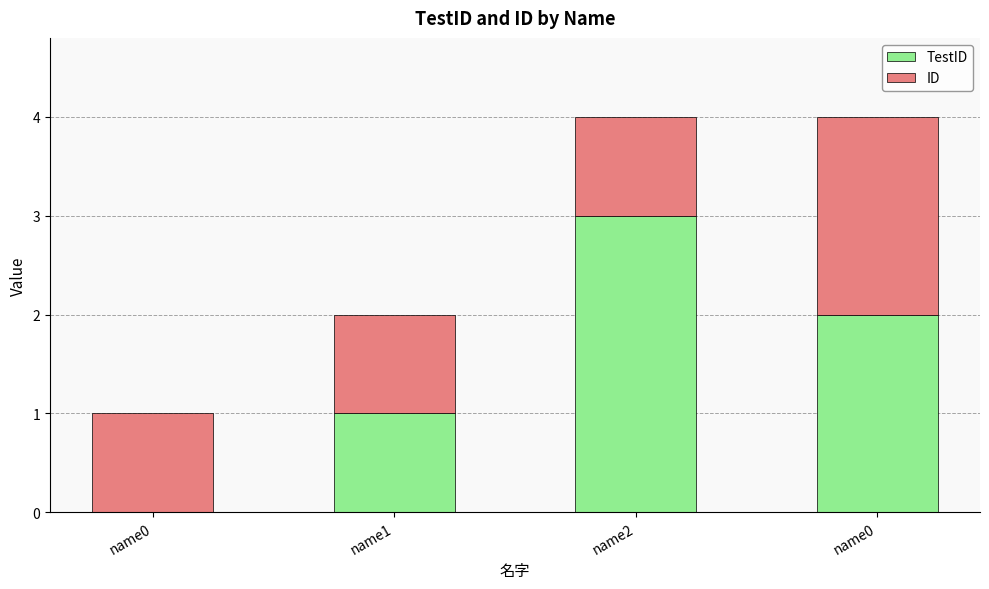

Is it true that ID equals 1 at name2?

True